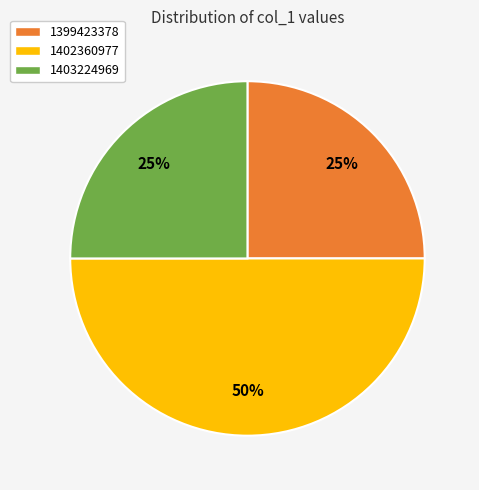

What is the ratio of the value at 1402360977 to the value at 1403224969?

2.0